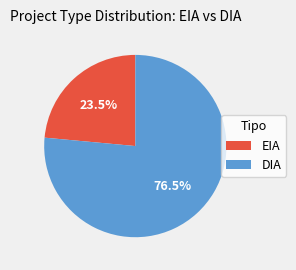

What is the largest slice in the pie chart?

DIA